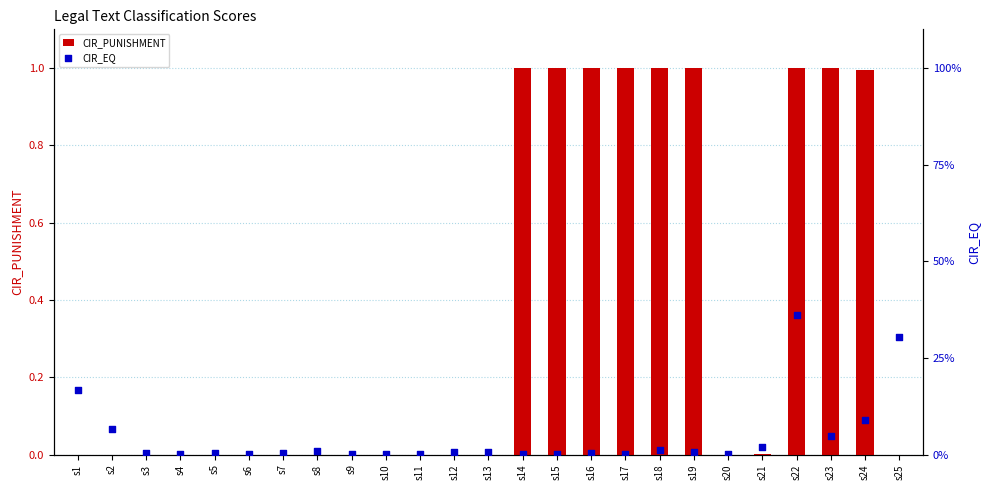

Which series reaches the minimum Y coordinate?

CIR_PUNISHMENT